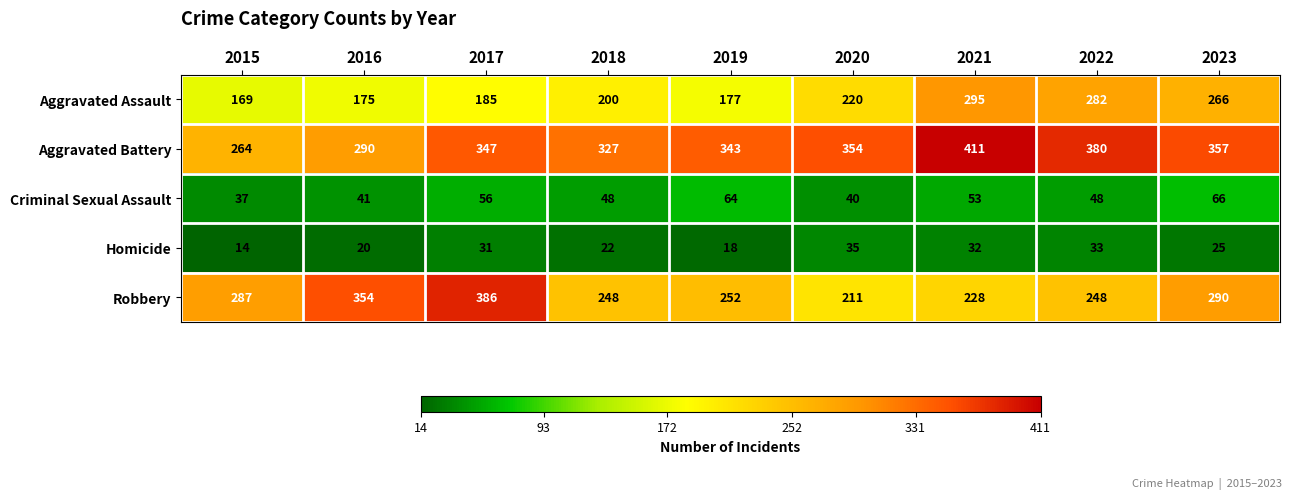

Where is Homicide nearest to the value 24?

2023